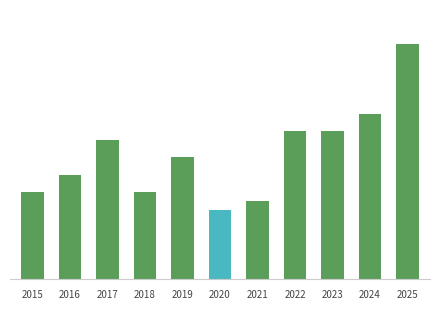

What is the difference between the second highest and minimum values?

11